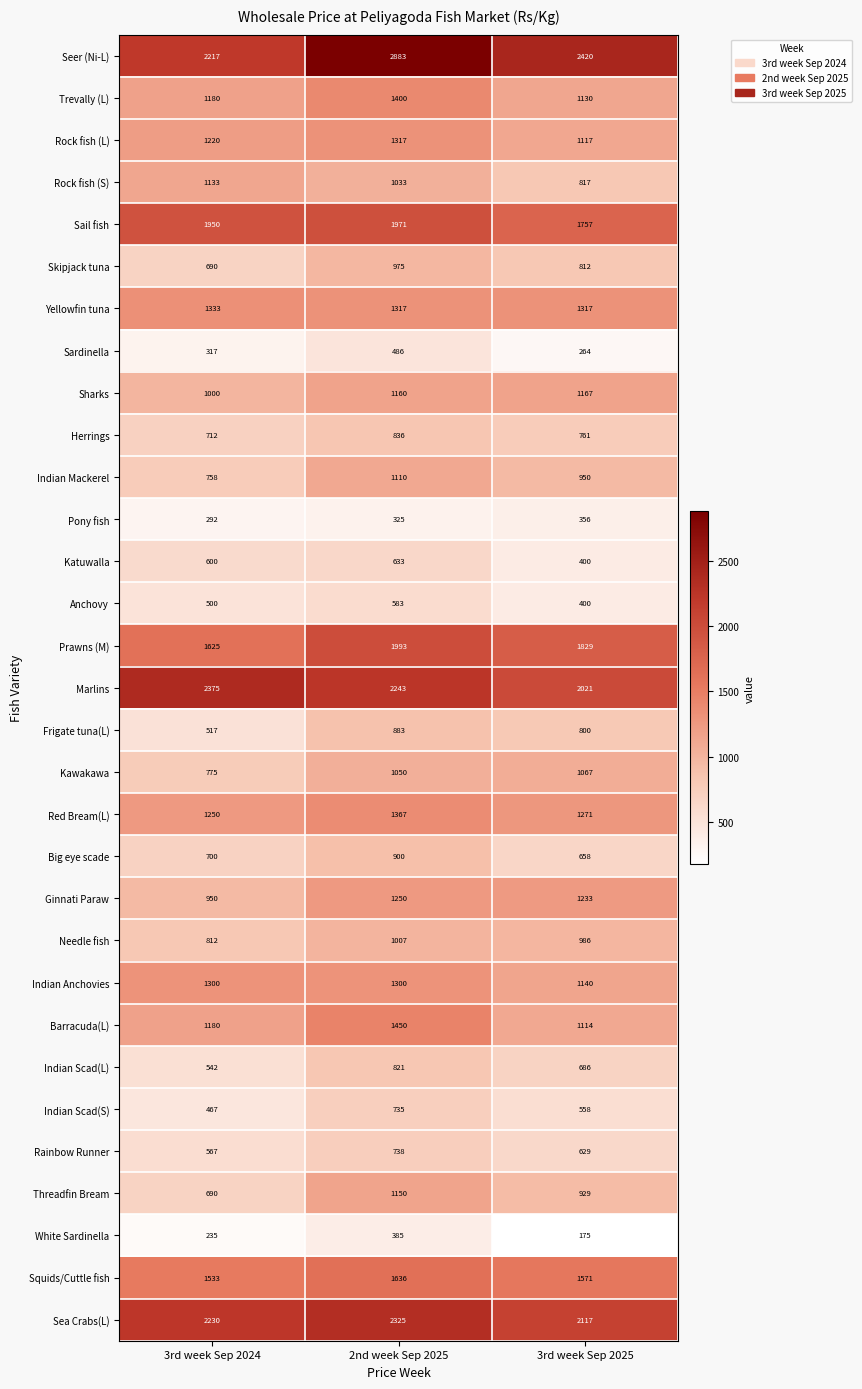

How many distinct data groups are displayed?

31